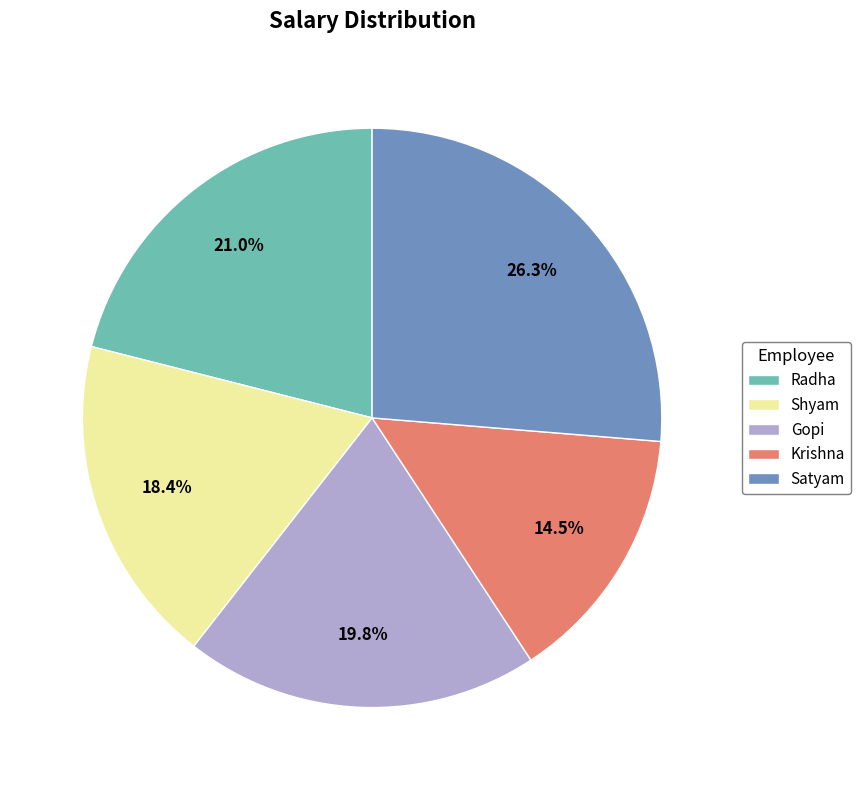

What is the largest slice in the pie chart?

Satyam